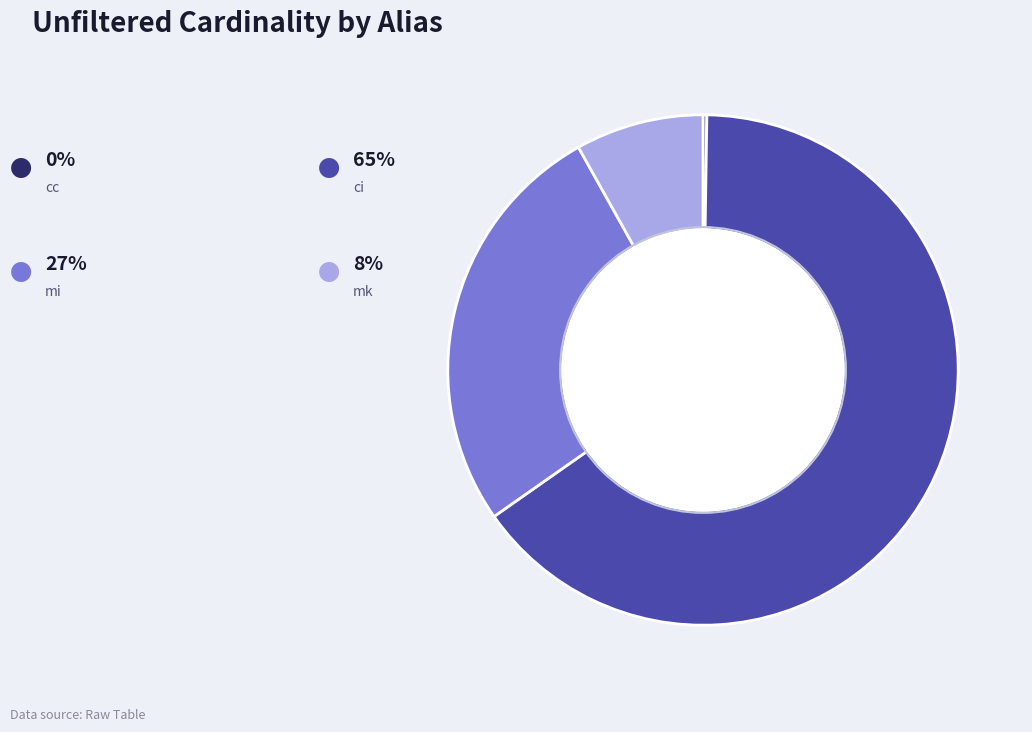

Does any single category account for the majority?

Yes